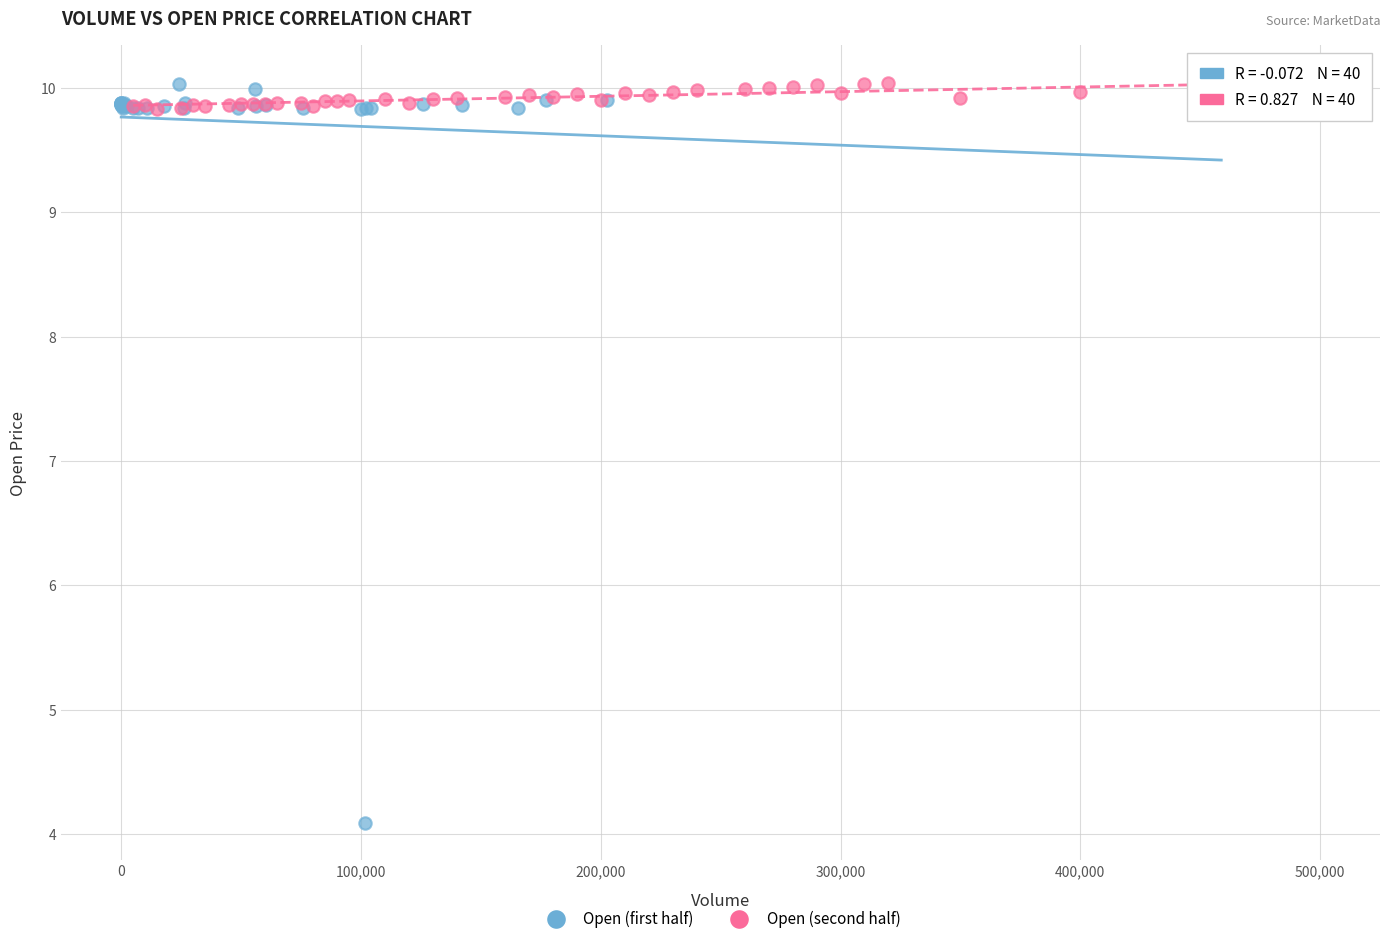

Which series has the largest Y range (max minus min)?

Open (first half)